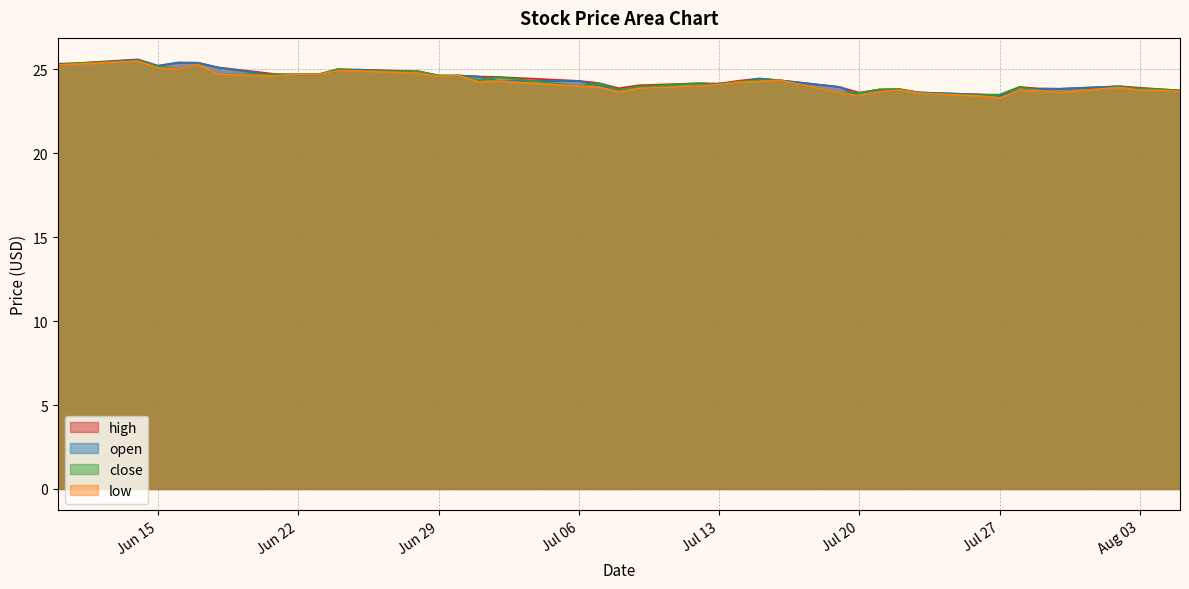

The value of close at 2021-06-16 is 10.3. True or false?

False